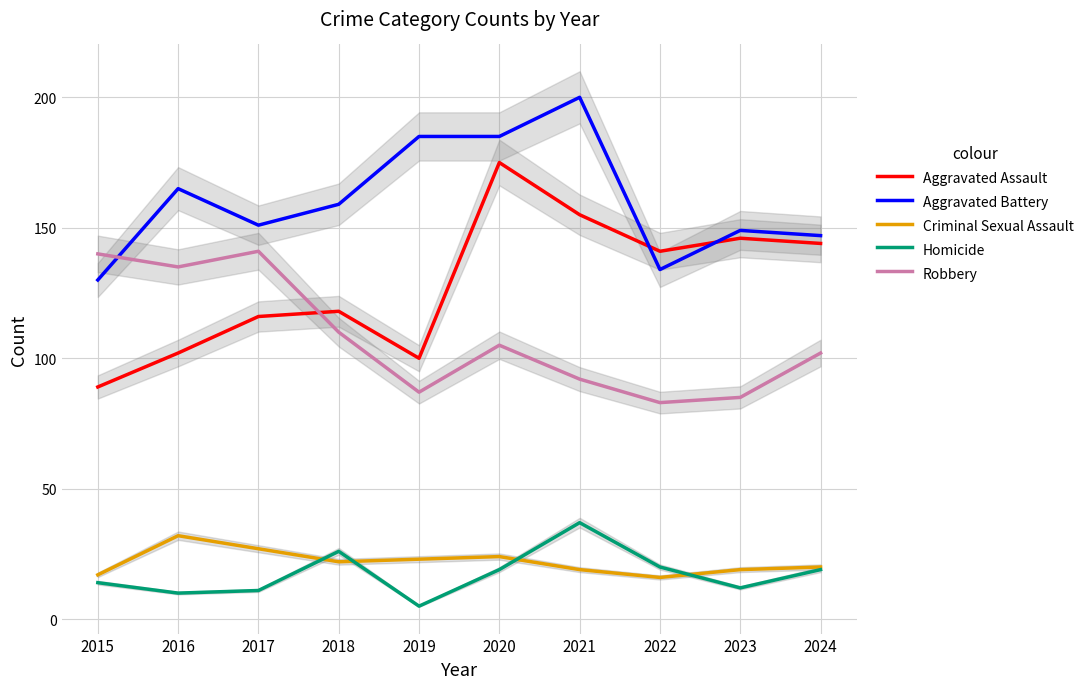

At which category does Homicide reach its first local peak?

2018